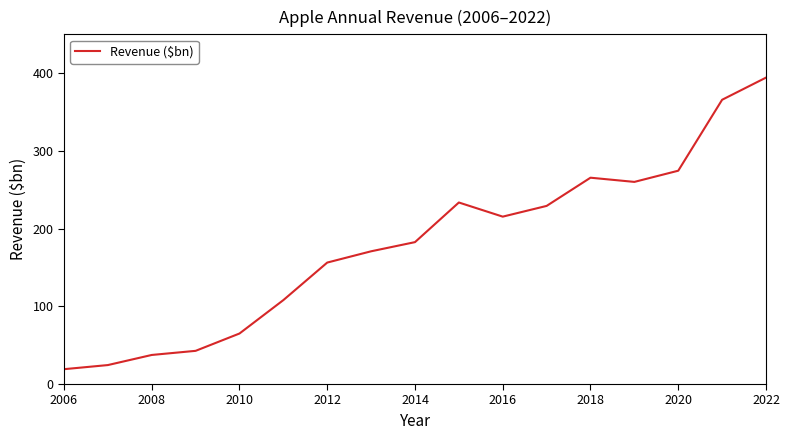

What is the difference between the maximum and minimum values?

375.2